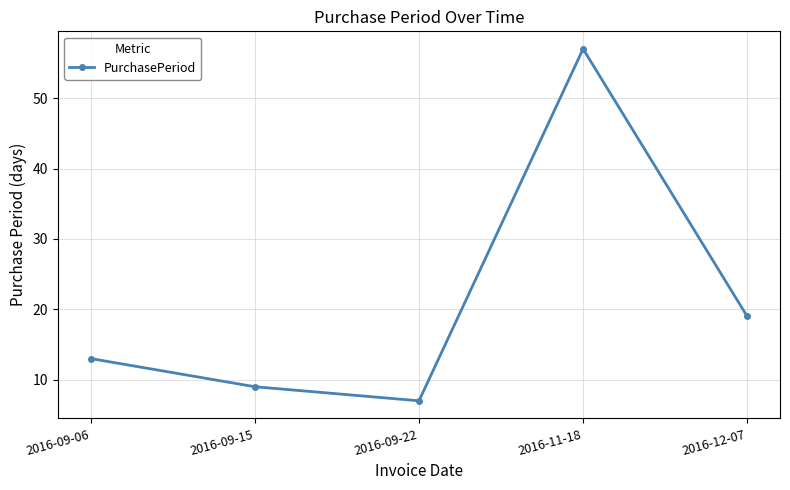

Is this an area chart (filled region under the line)?

No